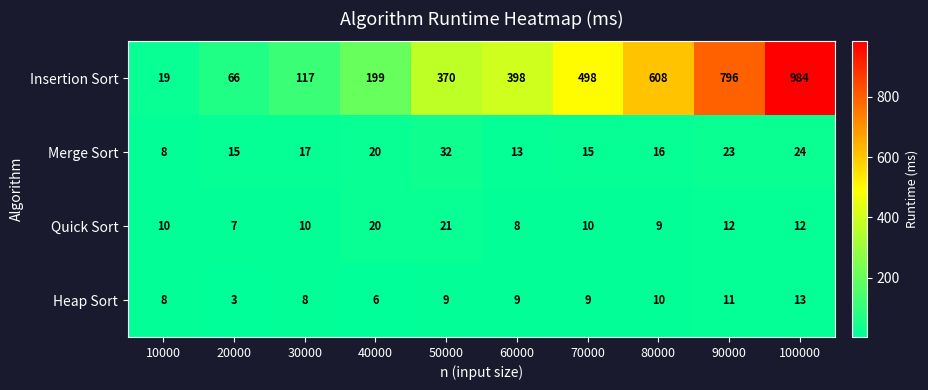

True or false: Heap Sort has a value of 6 at 40000.

True